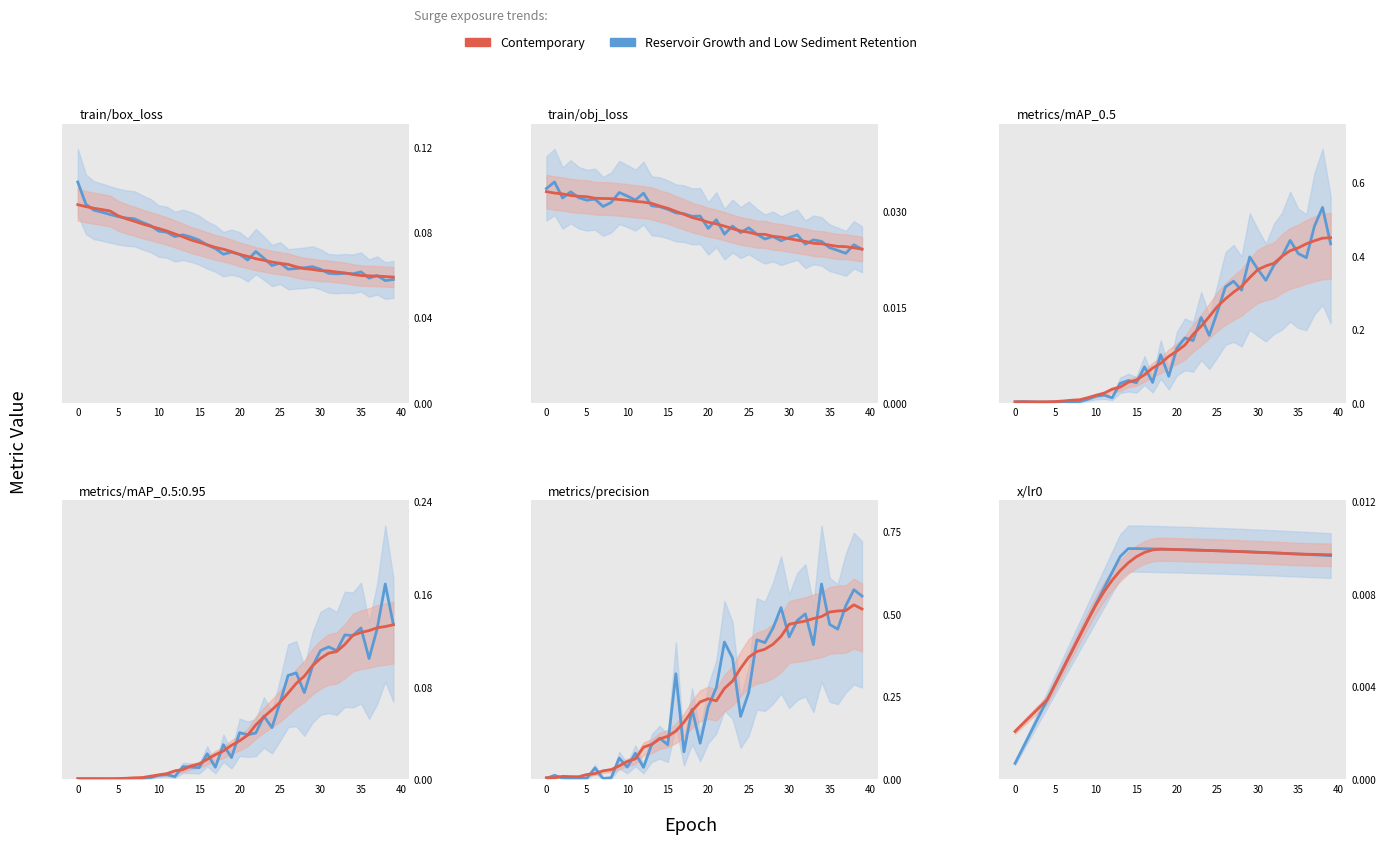

What is the label of the 18th point from the right?

22